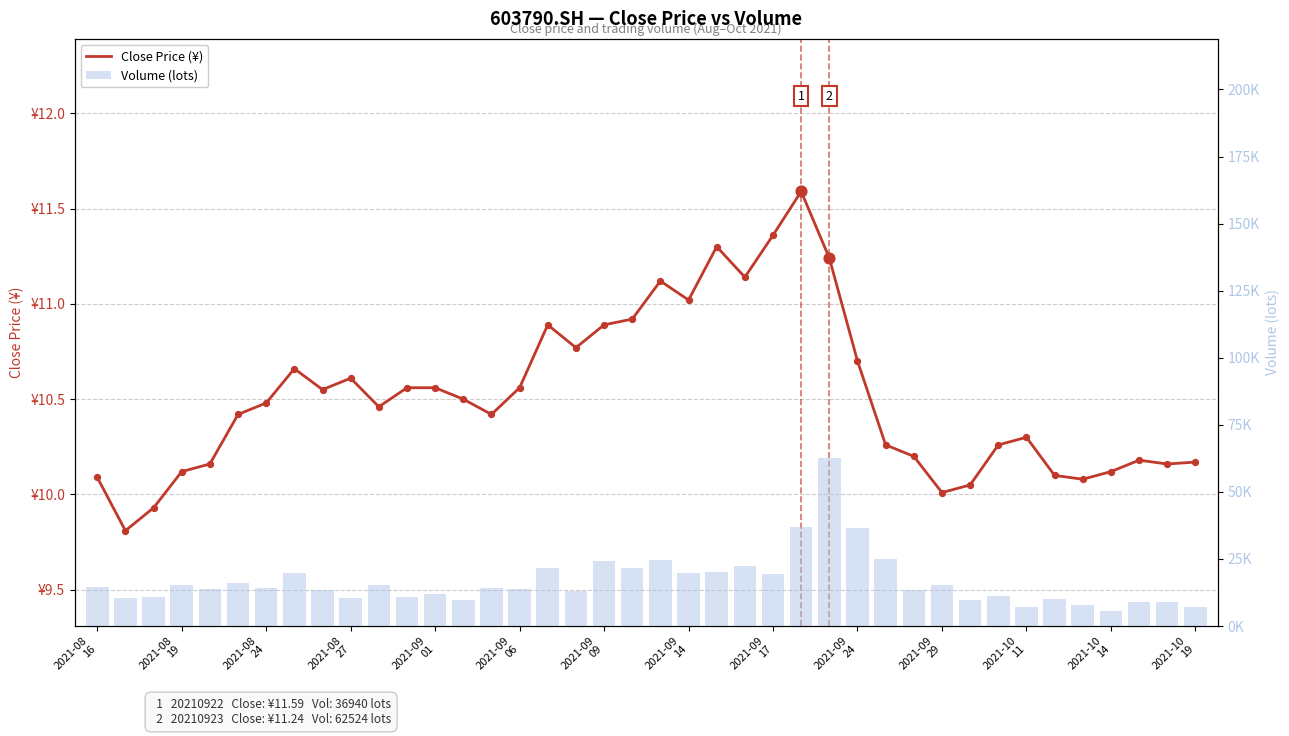

What are all the series names shown in the legend?

Close Price (¥), Volume (lots)